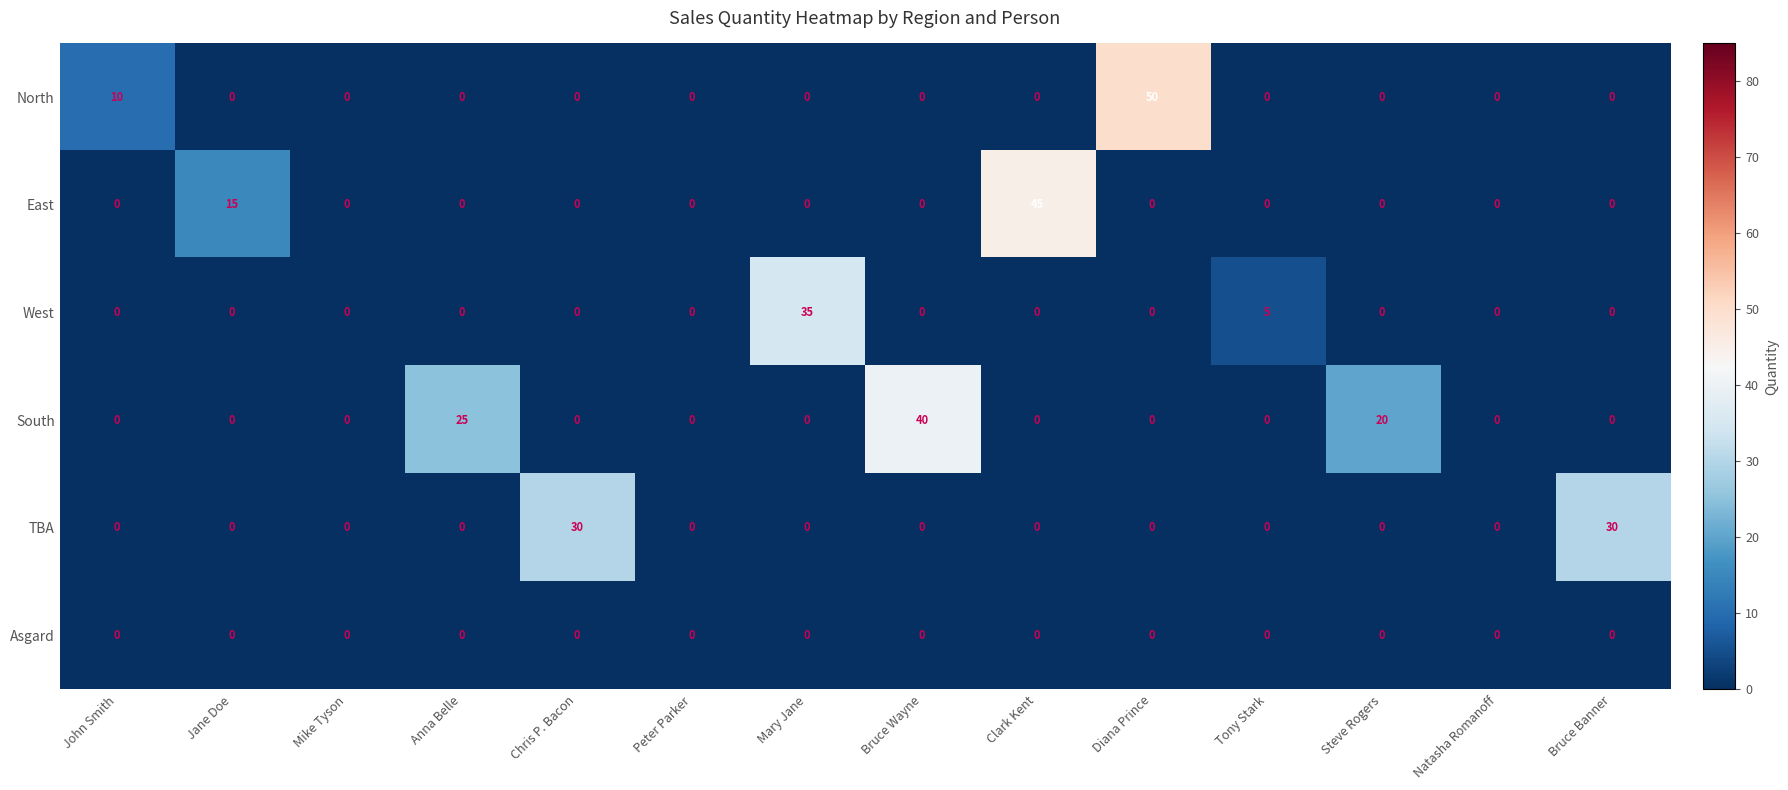

List the series in order of their peak value, lowest first.

Asgard, TBA, West, South, East, North